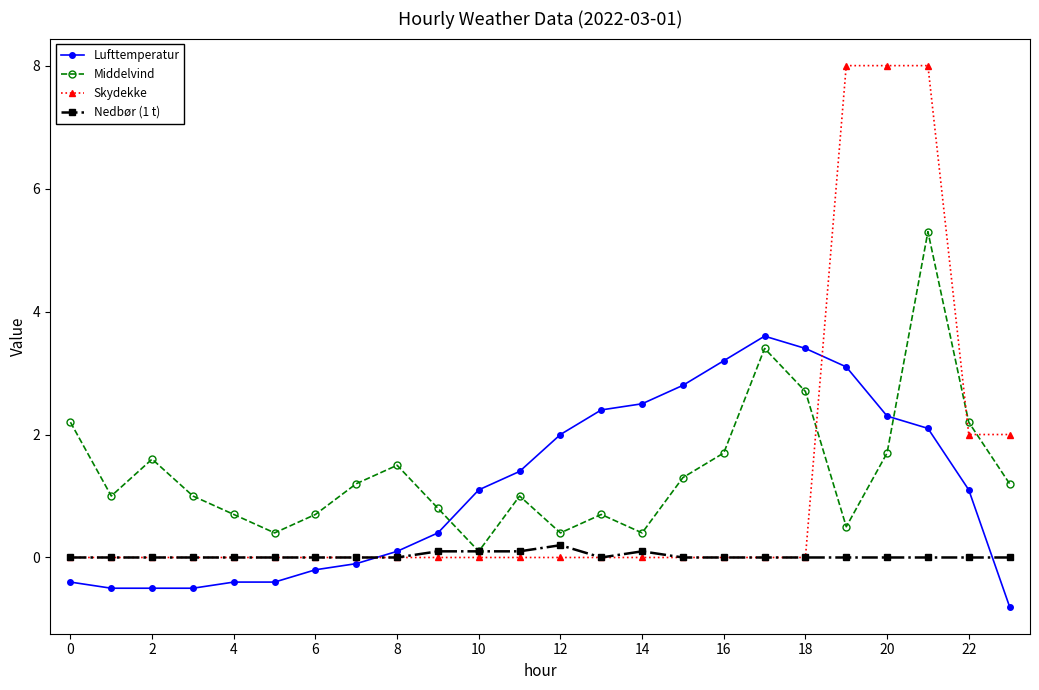

What is the sum of all Skydekke values?

28.0